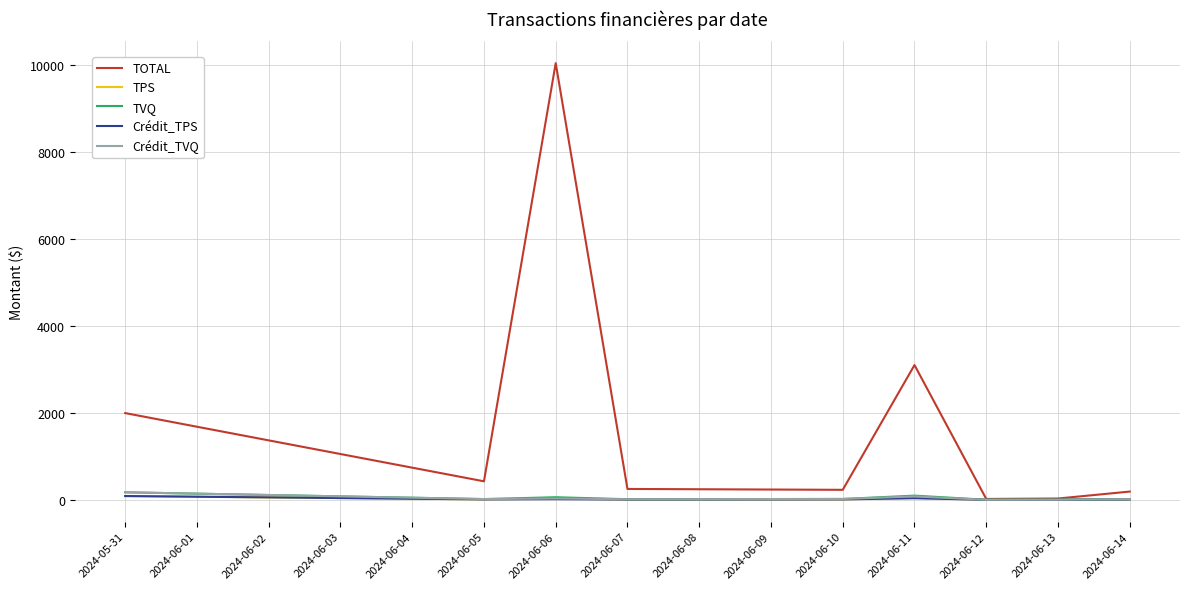

True or false: Crédit_TPS and TVQ cross at least once.

False